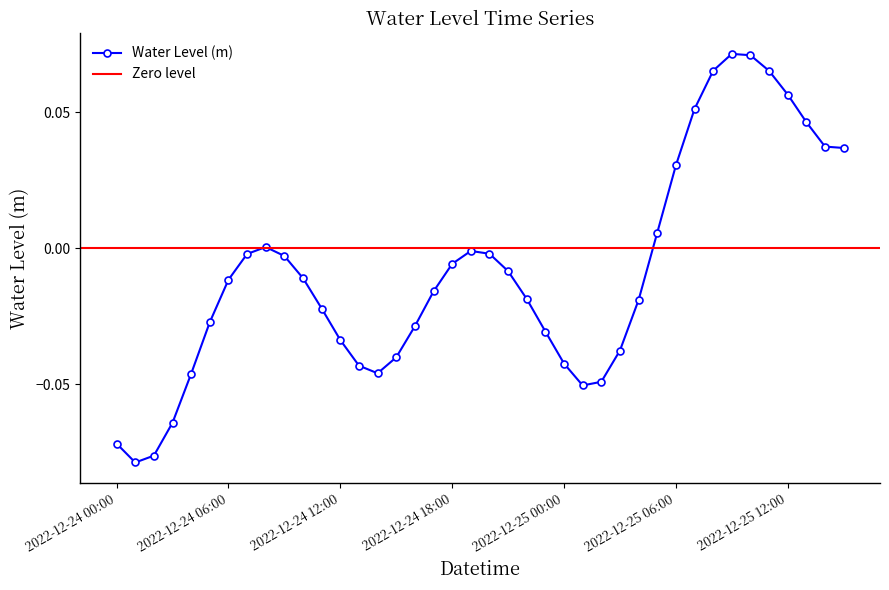

What is the difference between the maximum and minimum values?

0.2